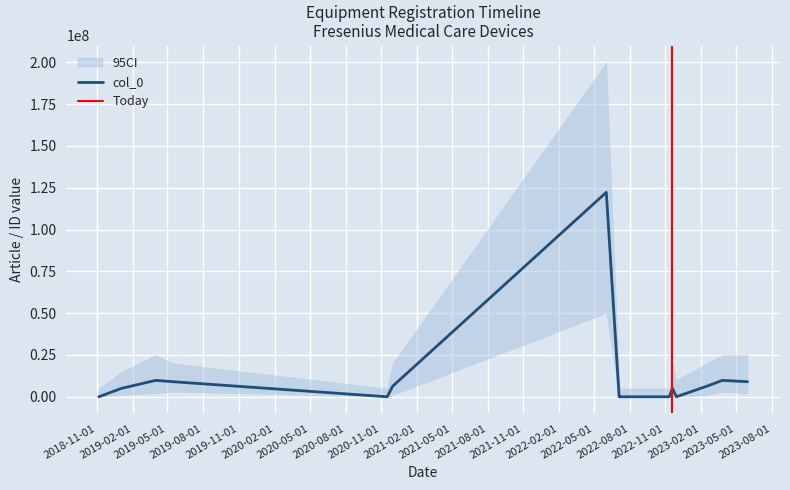

What is the difference between the maximum and minimum values?

122222222